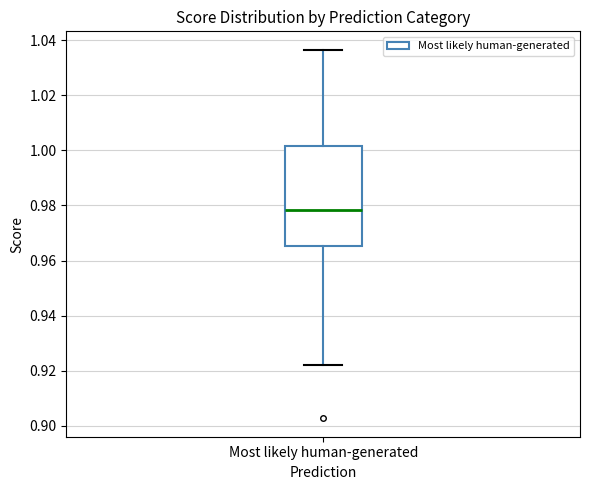

Read this box plot against the y-axis: the position of the median line, the range covered by the box, and the ends of both whiskers. The values are not printed on the chart, so give them approximately, as read against the axis.

median 0.978, box 0.966 to 1.002, whiskers 0.922 to 1.036